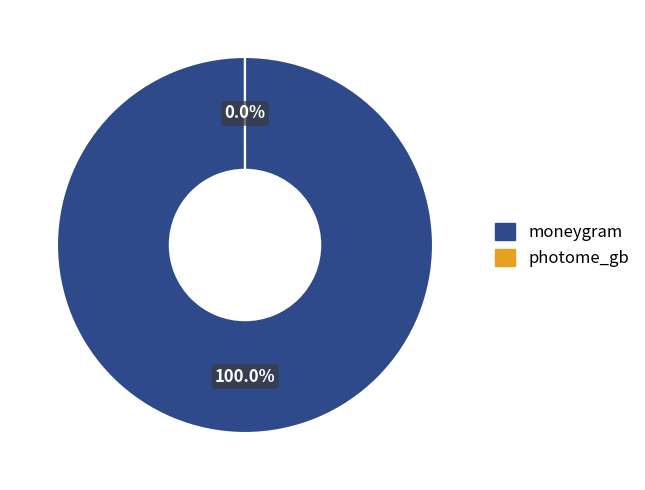

To the nearest percent, what is the difference between the largest and smallest slice percentages?

100%